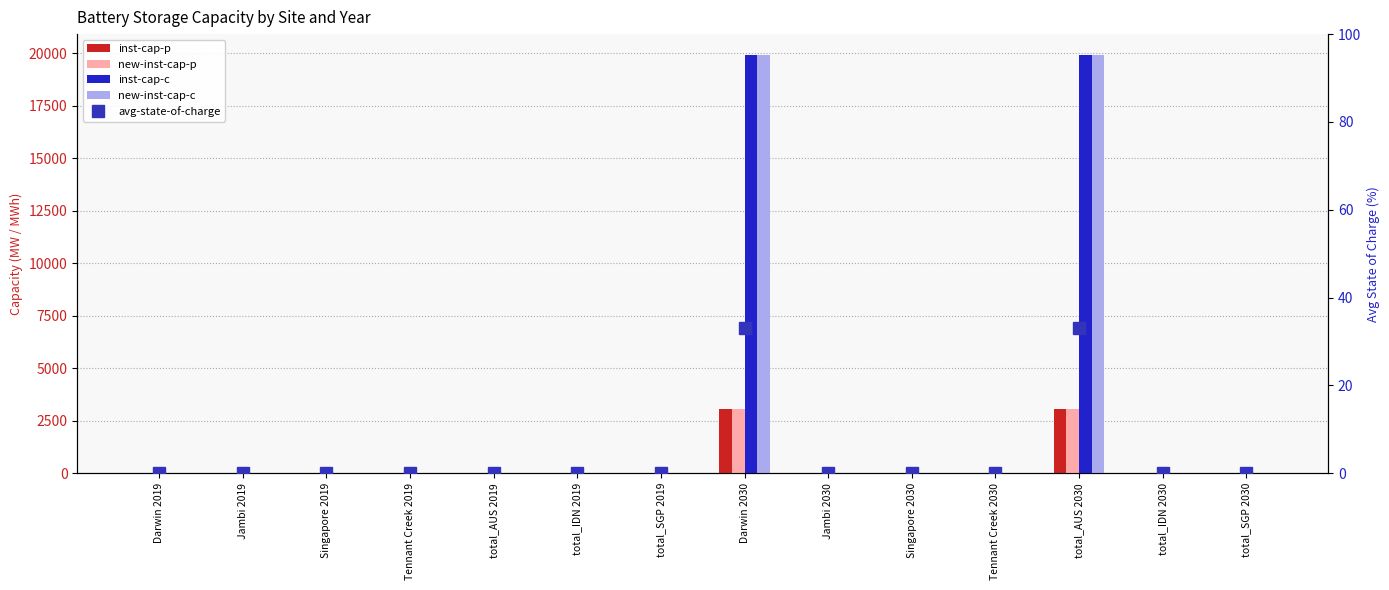

How many values in the inst-cap-c series exceed 0?

2